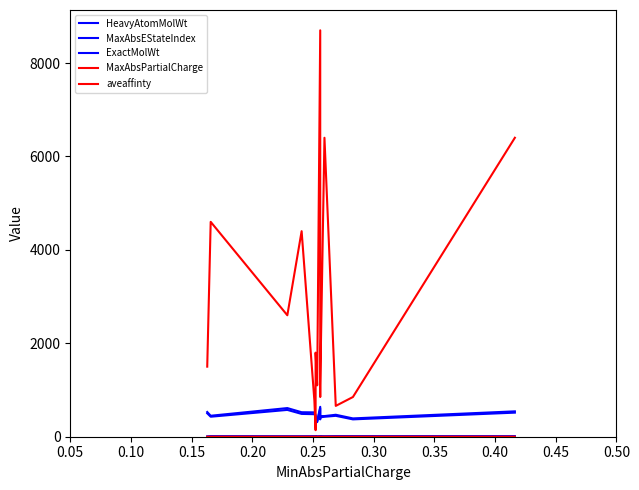

True or false: aveaffinty and MaxAbsEStateIndex intersect in this chart.

False